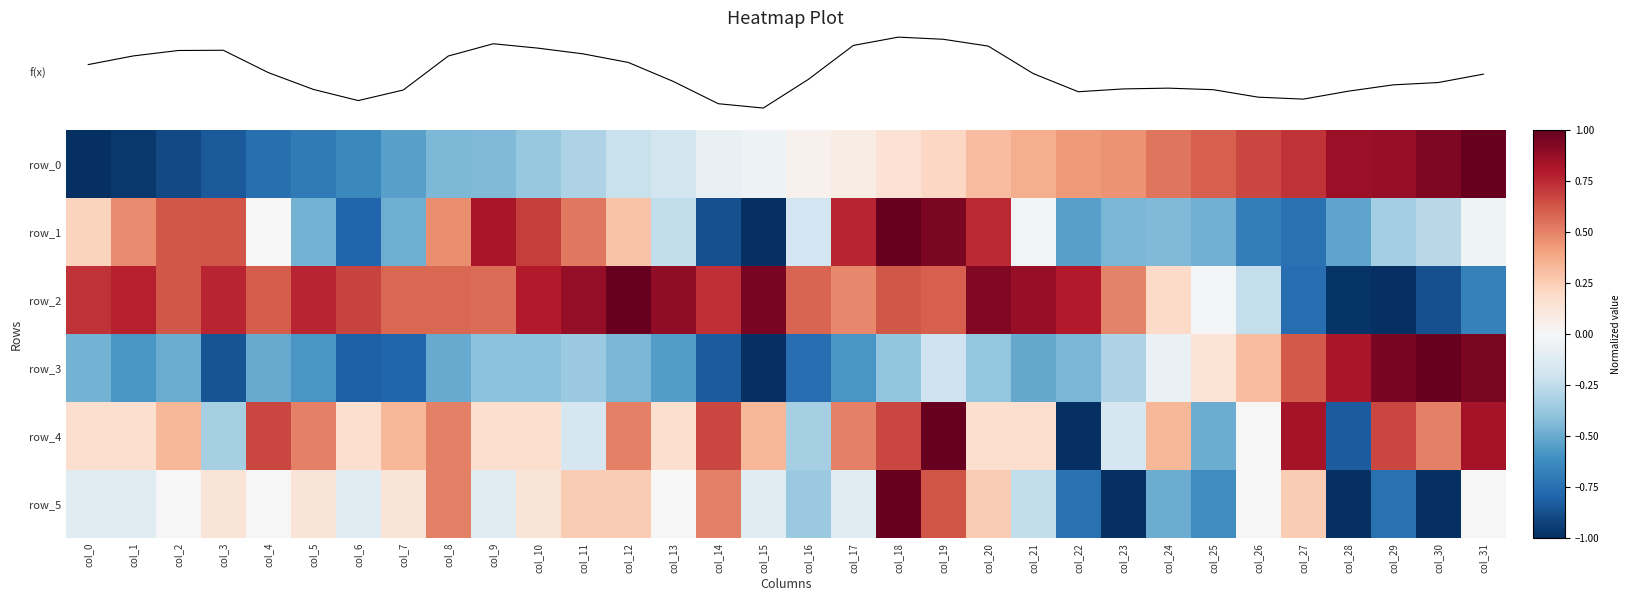

What is the total value across all series at col_4?

-614.0